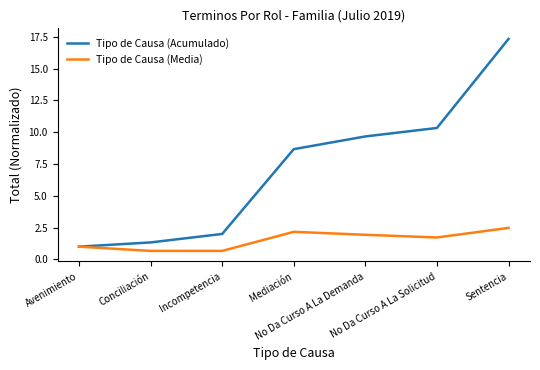

What is the sum of the Tipo de Causa (Acumulado) values at Incompetencia and Sentencia?

19.3